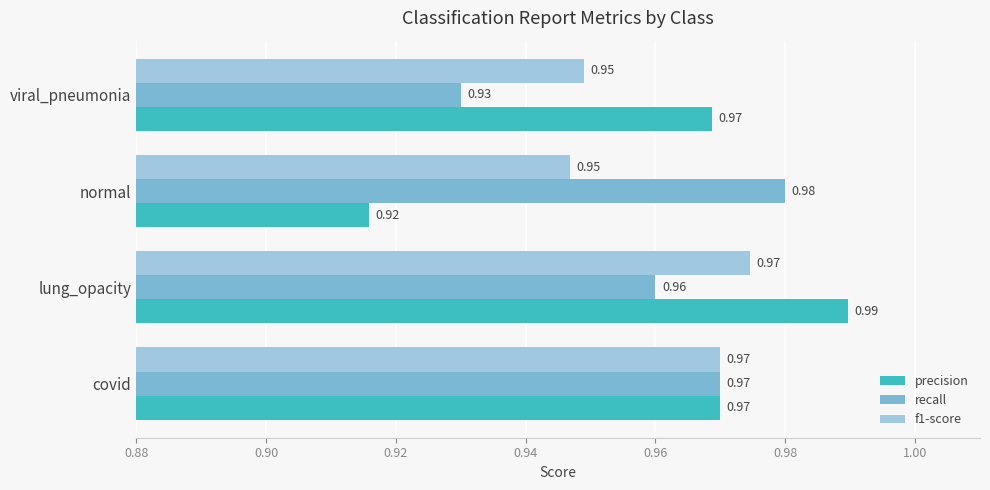

What is the sum of the precision values at normal and covid?

1.9